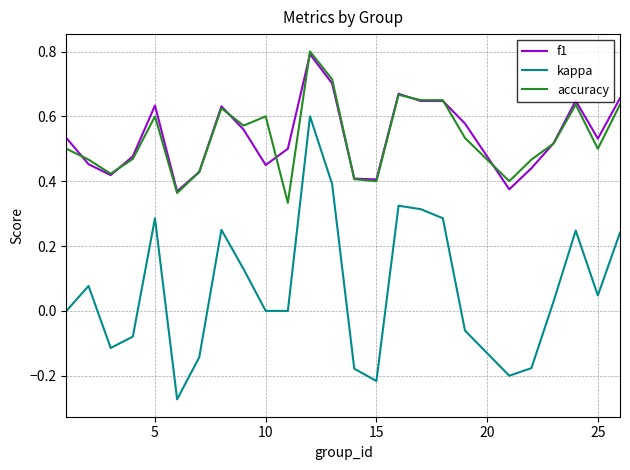

How many lines are shown in the chart?

3